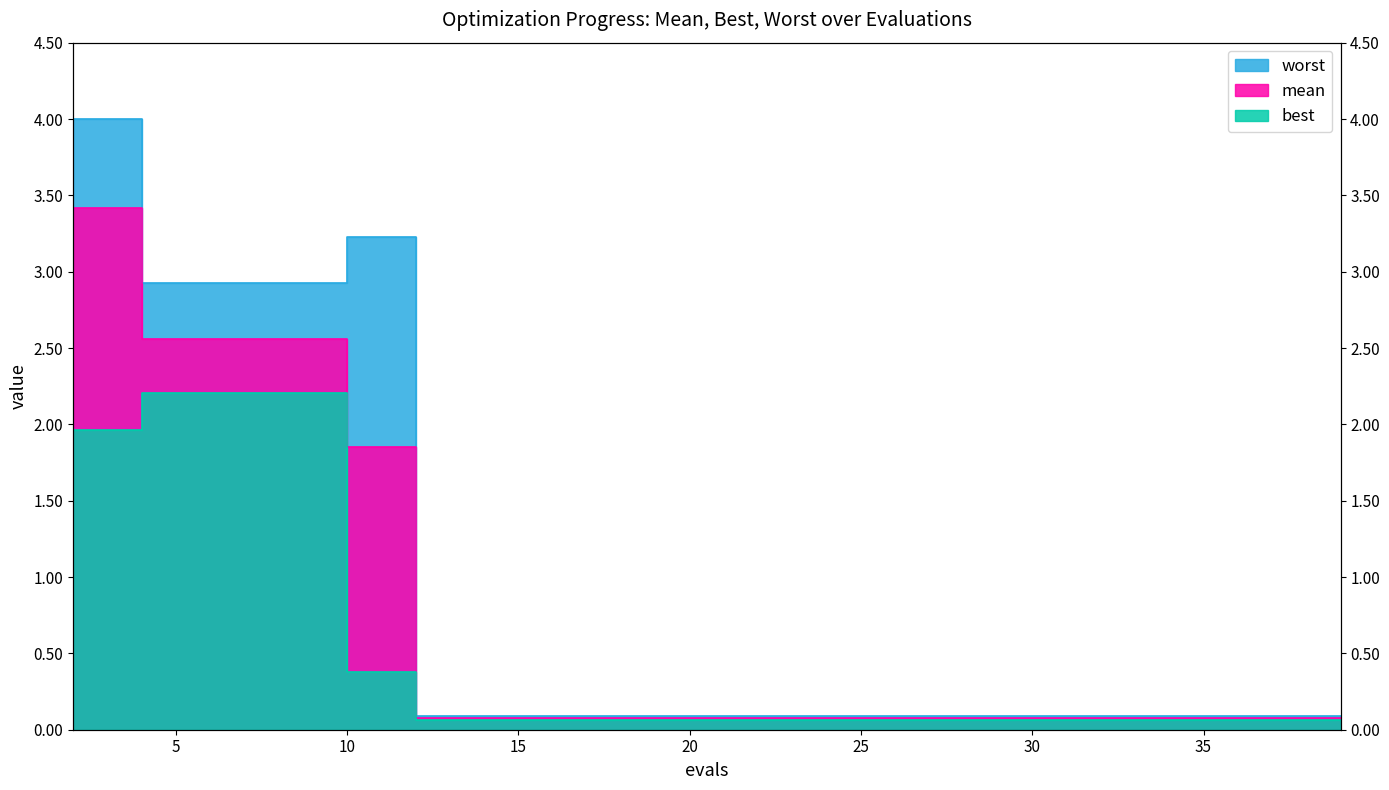

Which category has the lowest value across all series?

12